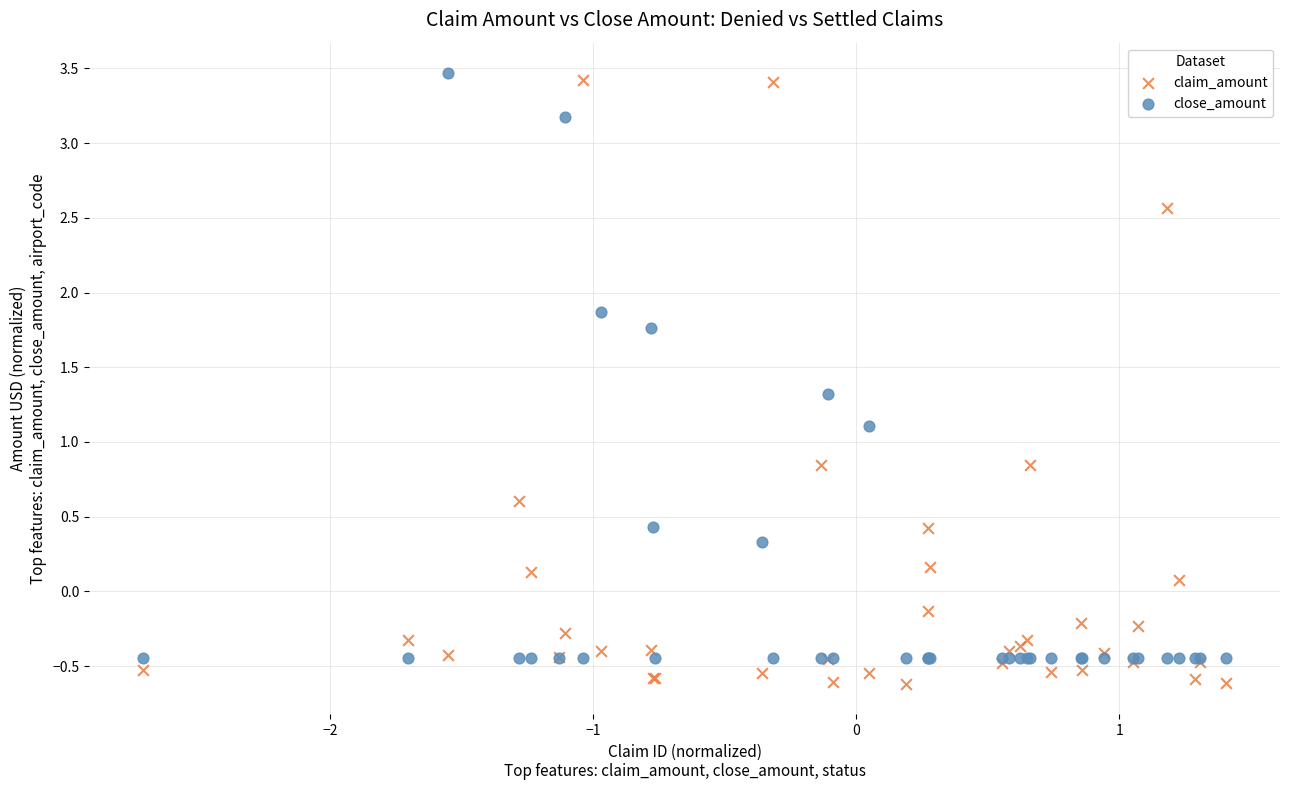

In the close_amount series, what Y value is closest to 1?

1.1